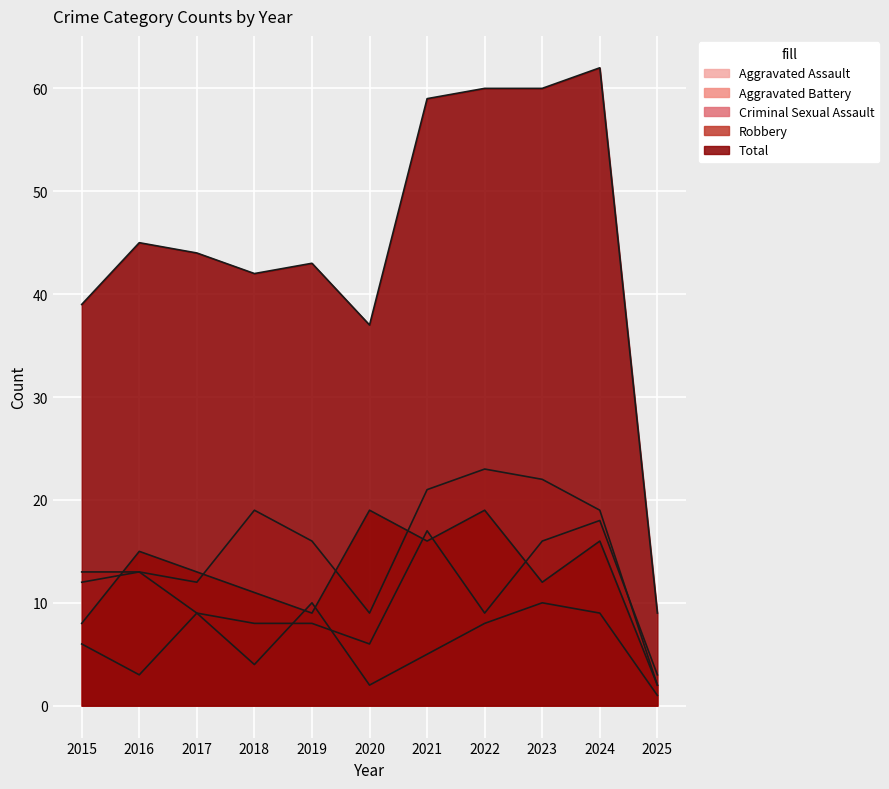

How many interior local valleys does the Robbery series have?

3